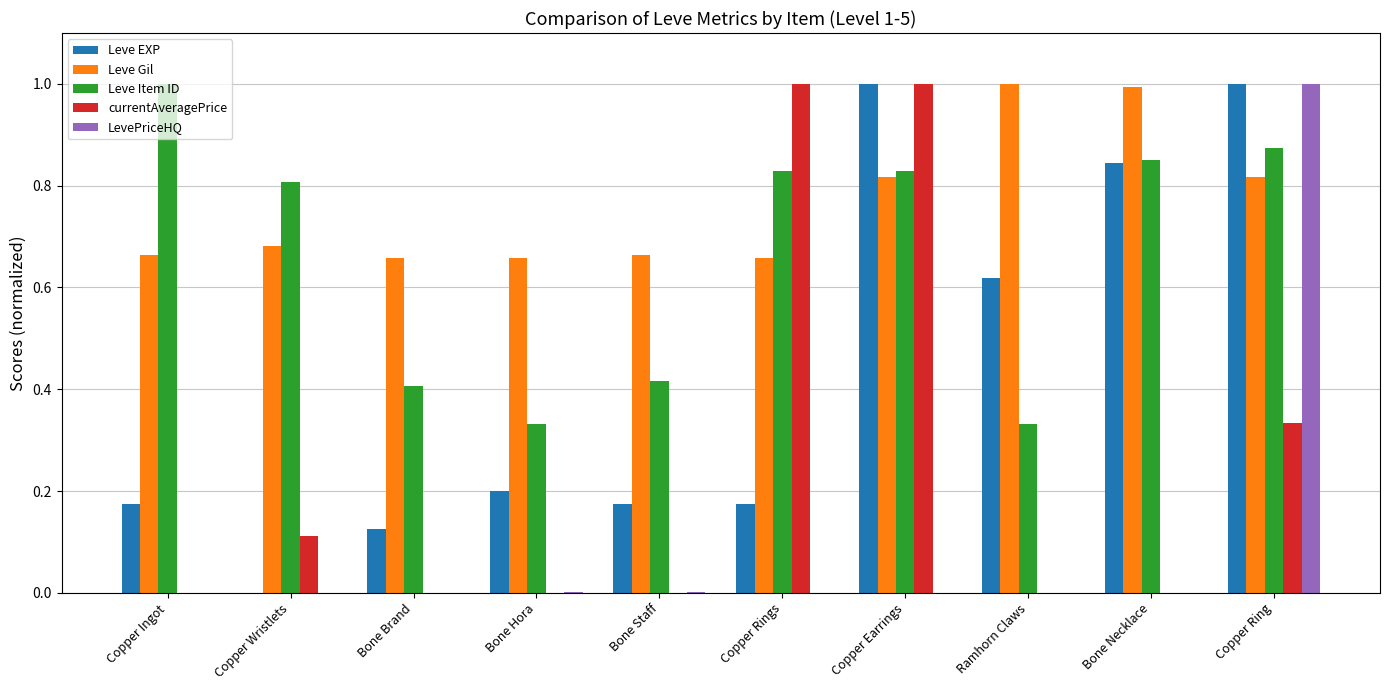

Which series has the largest total across all categories?

Leve Gil